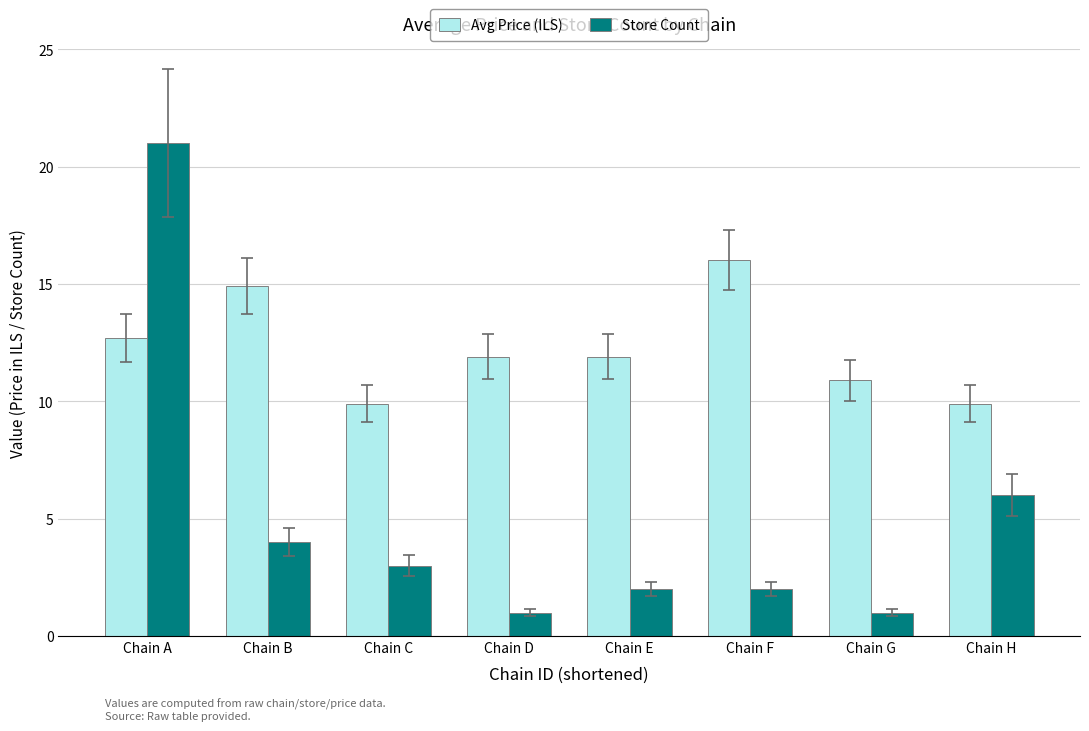

Which label corresponds to the largest value in the chart?

Chain A